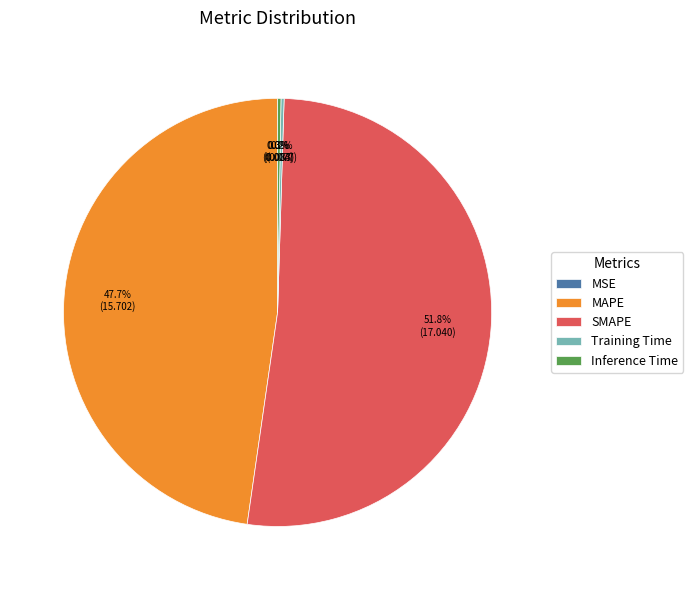

Which category has the biggest portion of the pie?

SMAPE